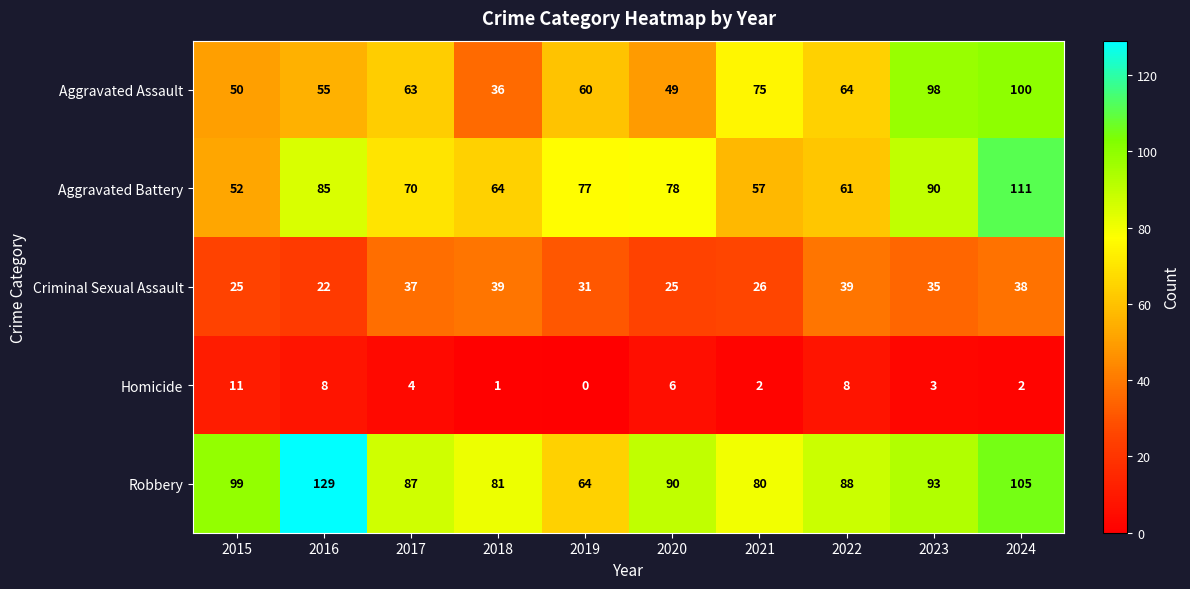

At which category does the chart reach its peak across all series?

2016